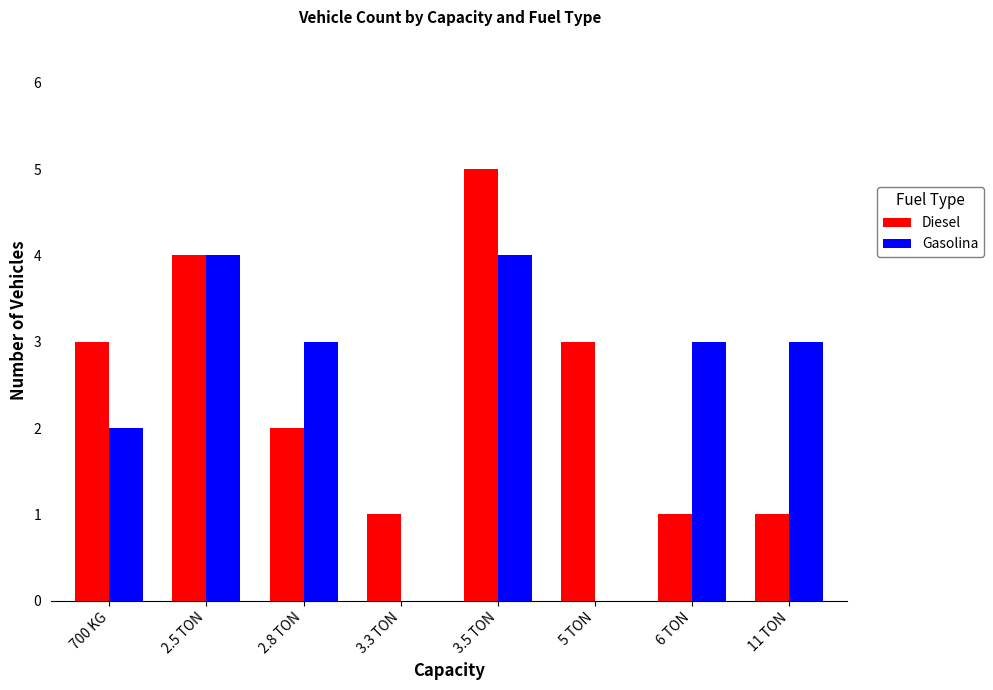

At which category is the sum across all series the highest?

3.5 TON